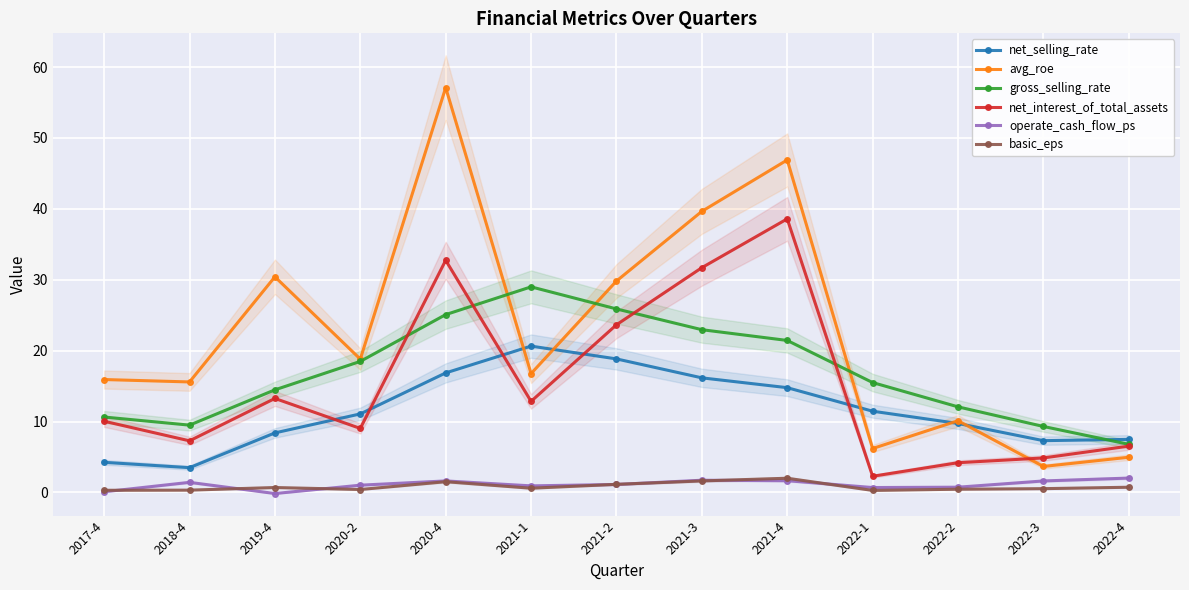

At how many categories does at least one series exceed 8?

12